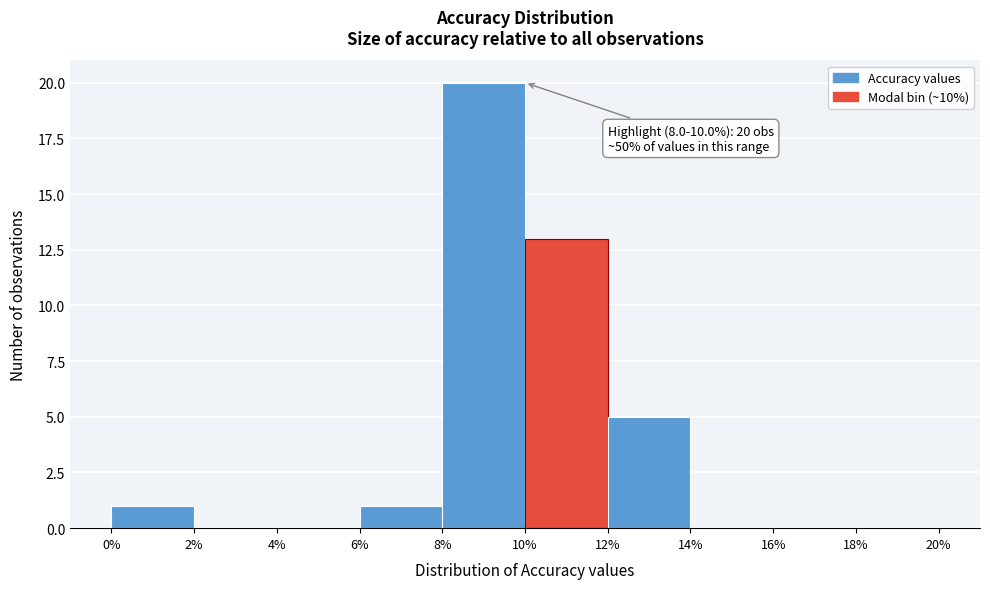

Which range on the x-axis has the tallest bar?

8% to 10%